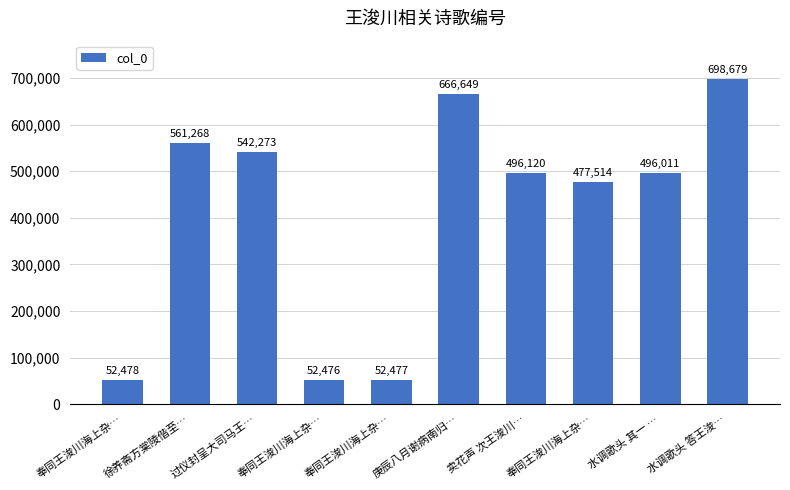

Which label corresponds to the largest value in the chart?

水调歌头 答王浚…